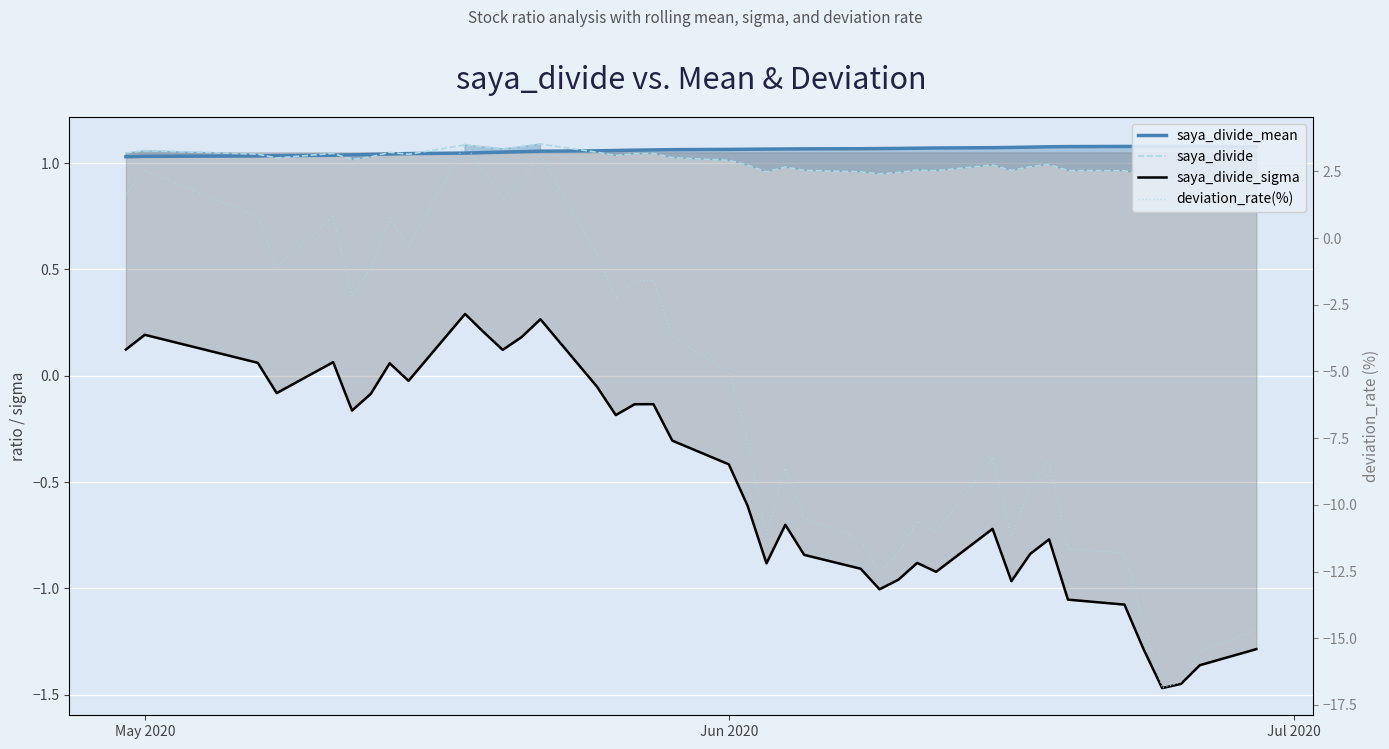

How many data points in saya_divide_sigma are less than 0?

30